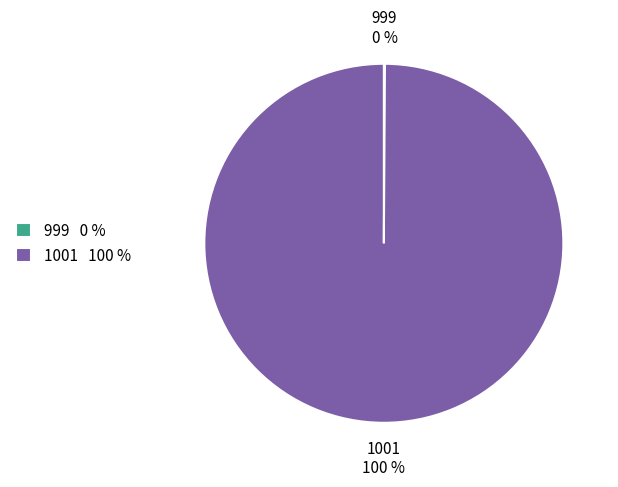

Does any single category account for the majority?

Yes